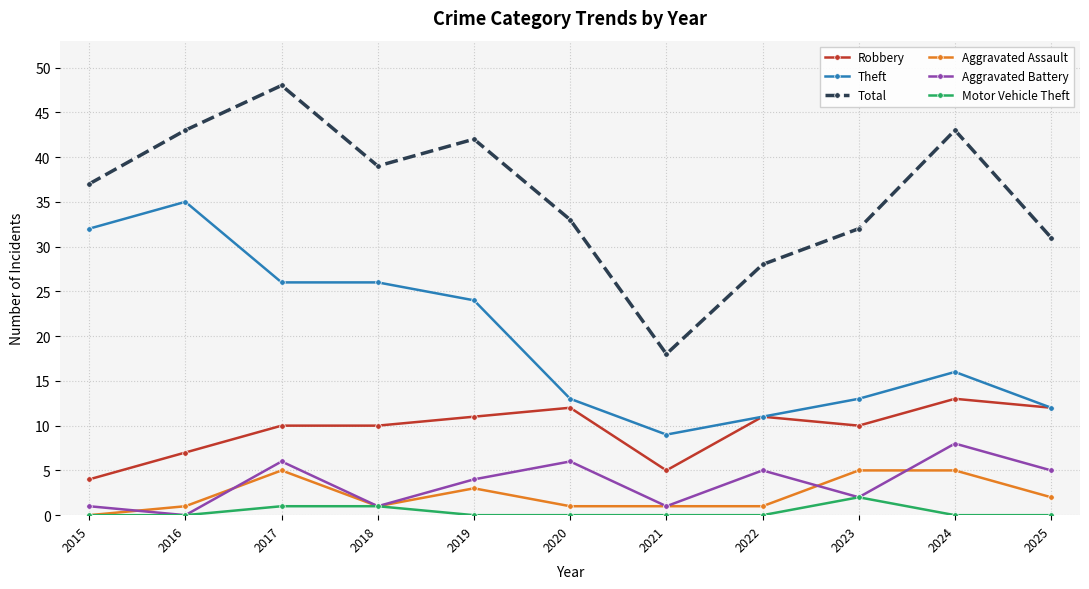

At which label is Theft closest to 22?

2019